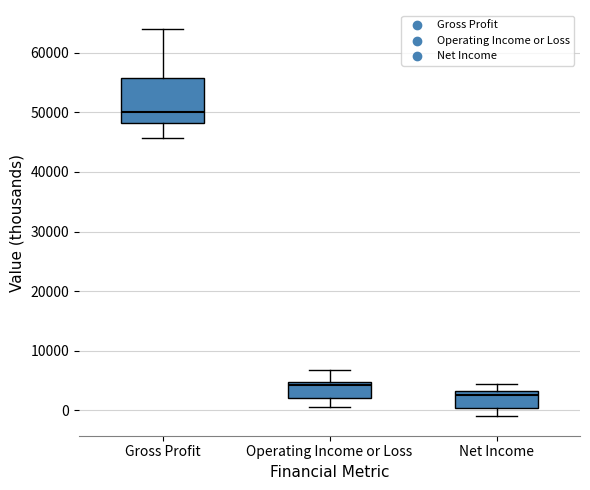

Reading left to right, read every box against the y-axis: the position of its median line, the range the box covers, and the ends of its whiskers. The values are not printed on the chart, so give them approximately, as read against the axis.

Gross Profit: median 50000, box 48000 to 56000, whiskers 46000 to 64000
Operating Income or Loss: median 4000, box 2000 to 5000, whiskers 1000 to 7000
Net Income: median 3000 (just below the box's upper edge), box 0 to 3000, whiskers -1000 to 5000